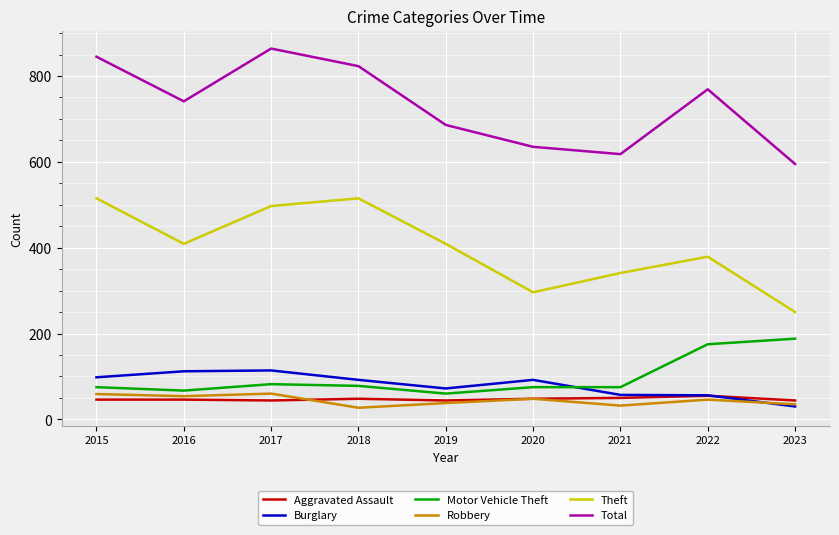

The value of Theft at 2017 is 497. True or false?

True